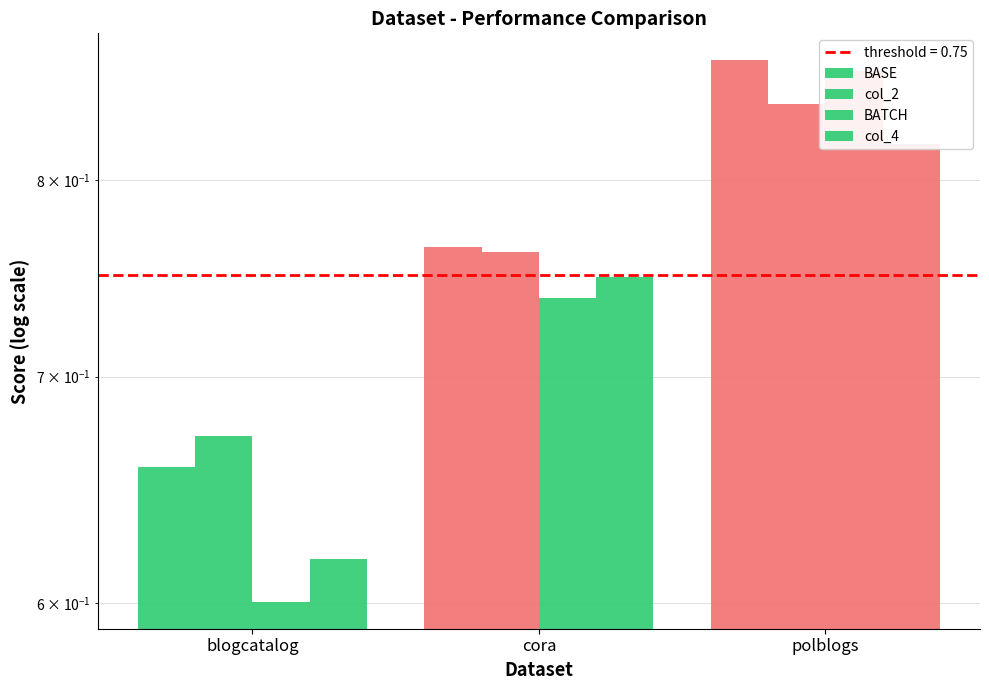

What is the difference between the second highest and minimum values in the col_2 series?

0.1